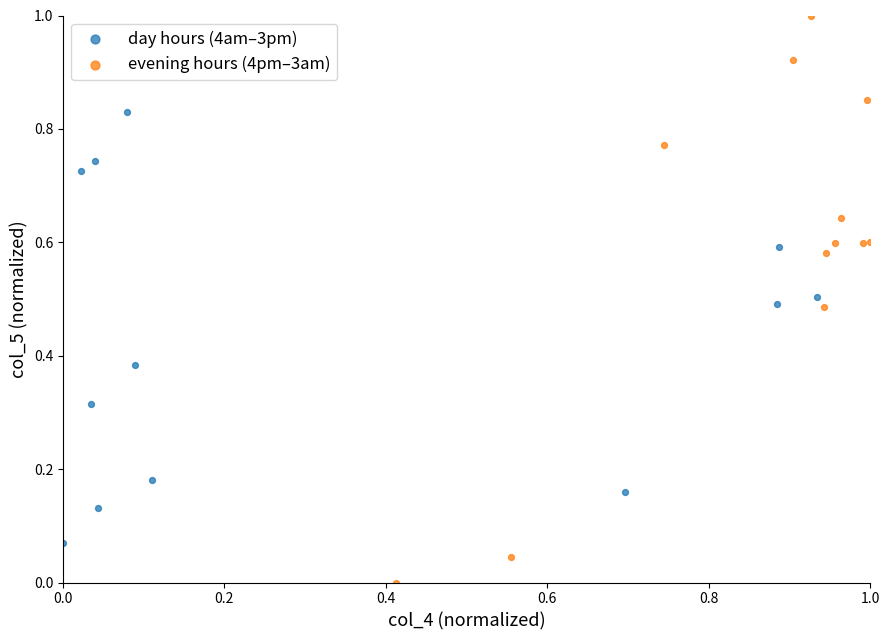

Which series reaches the minimum Y coordinate?

evening hours (4pm–3am)